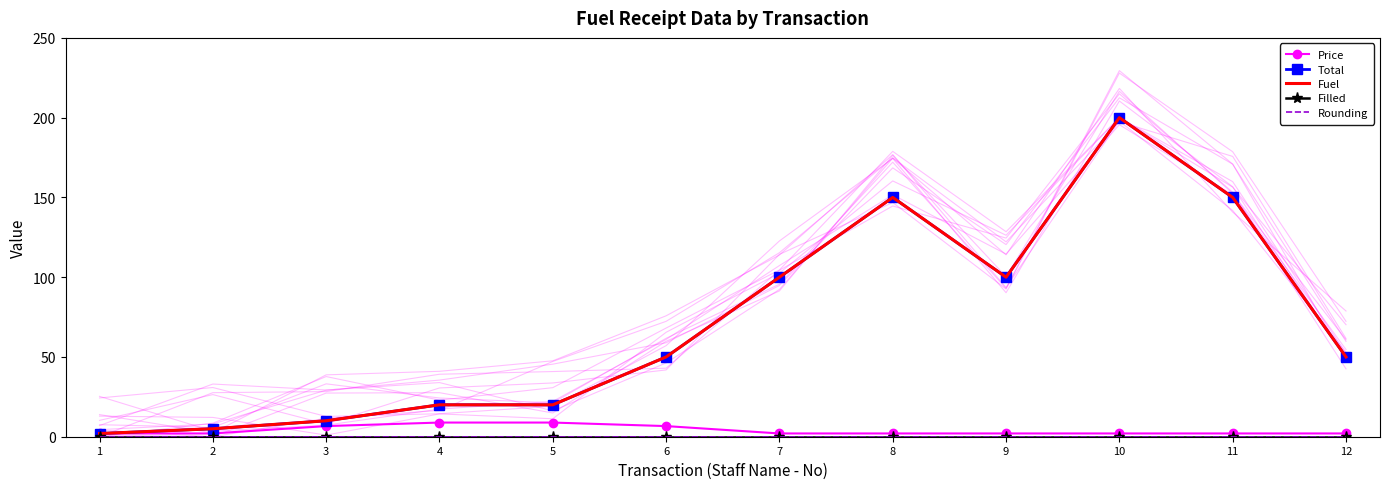

What is the highest value of the Fuel series?

200.0